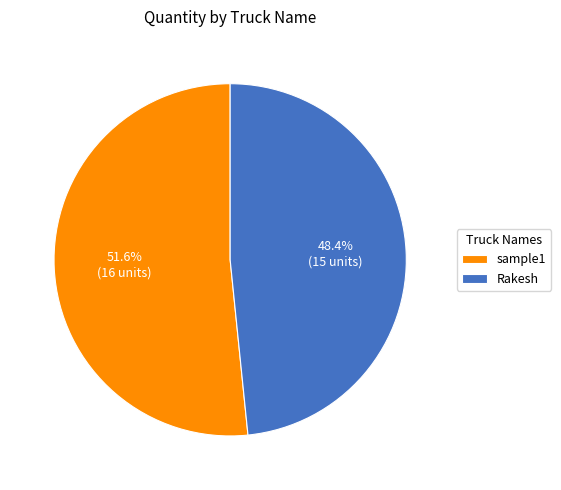

Which slice represents more than half of the pie?

sample1